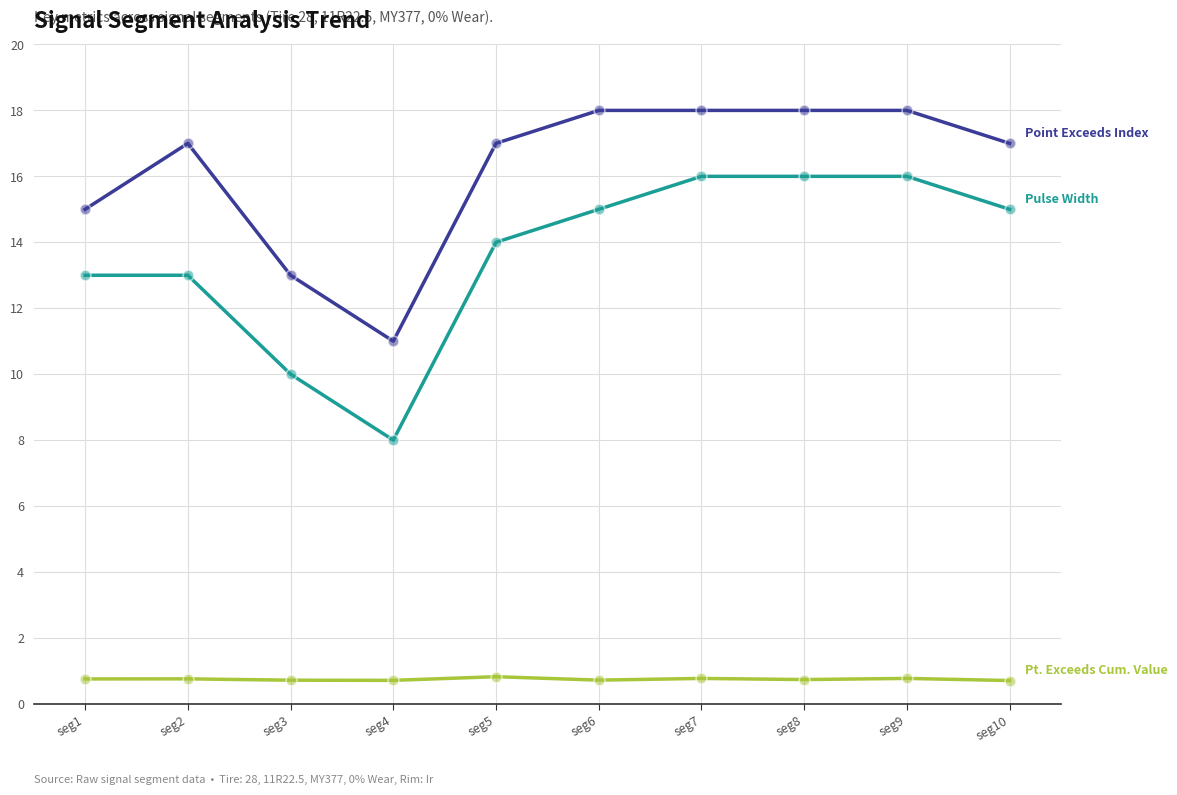

What is the total value across all series at seg3?

23.7